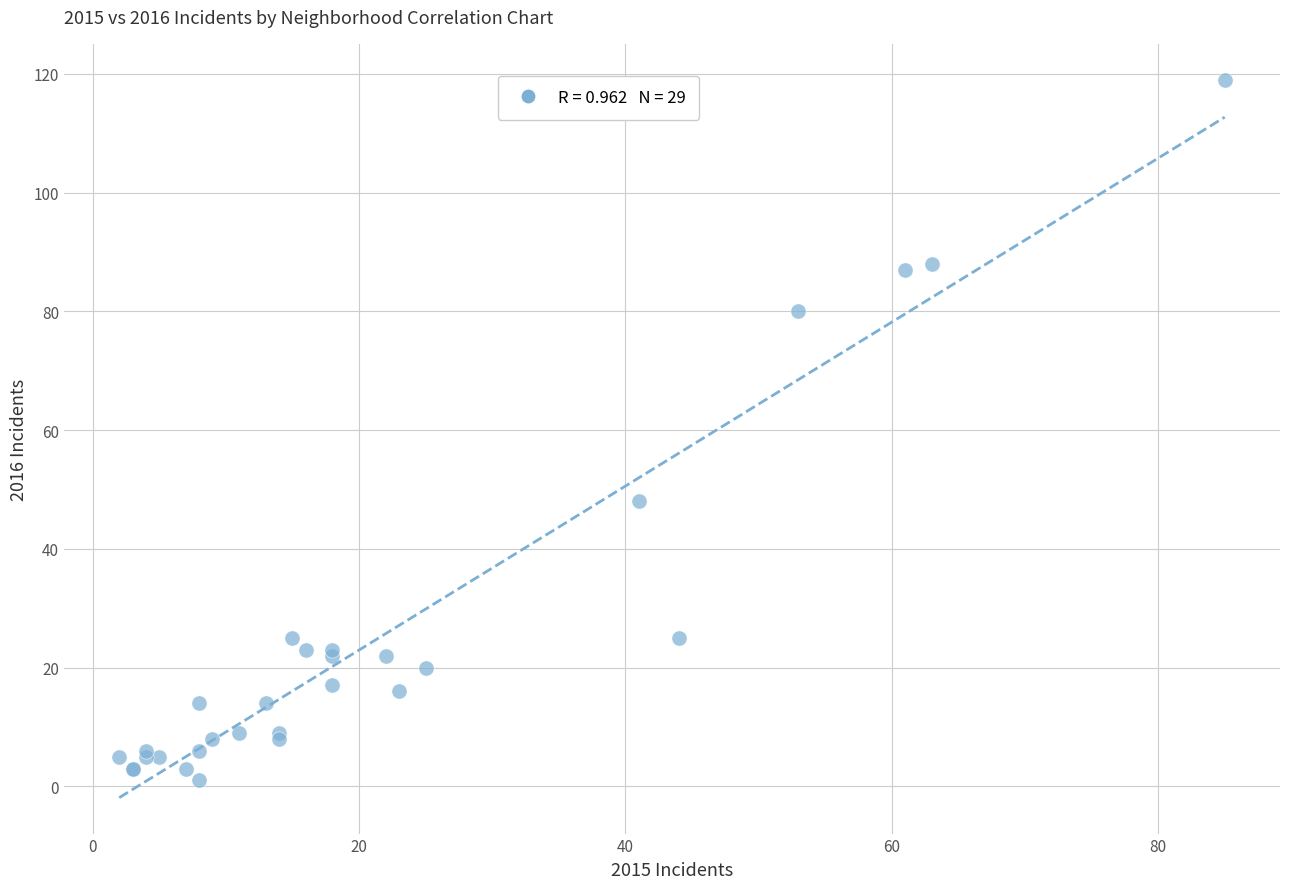

What Y value in the scatter plot is closest to 60?

48